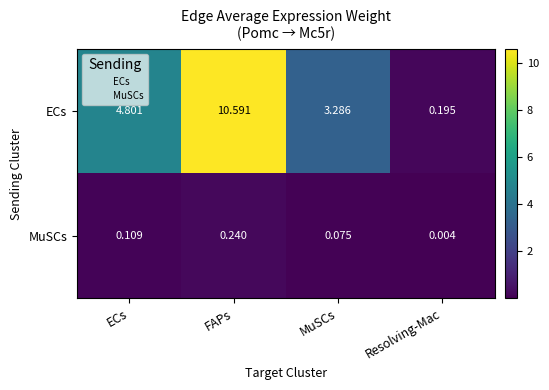

Where is ECs nearest to the value 5?

ECs